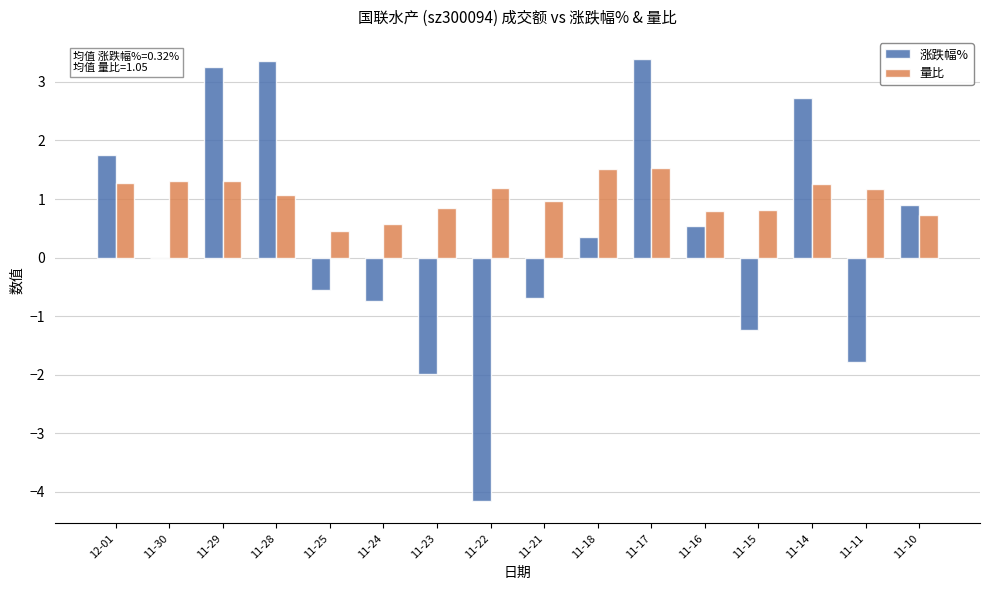

At which label does 涨跌幅% first exceed 0?

12-01